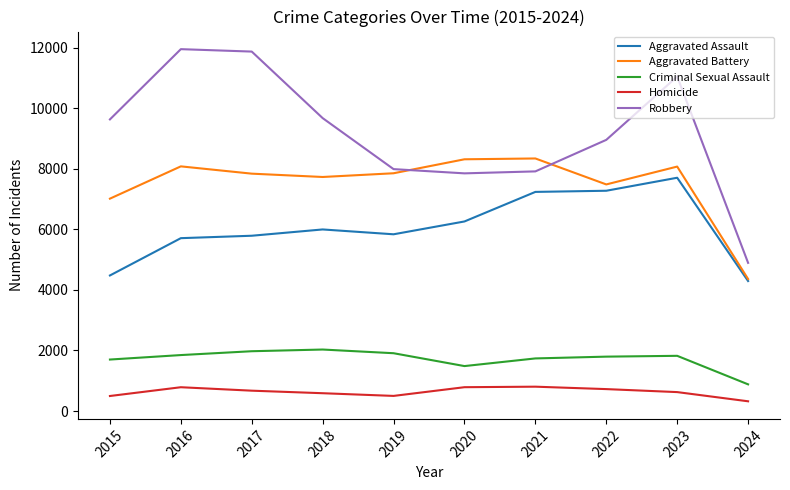

What is the greatest value displayed?

11960